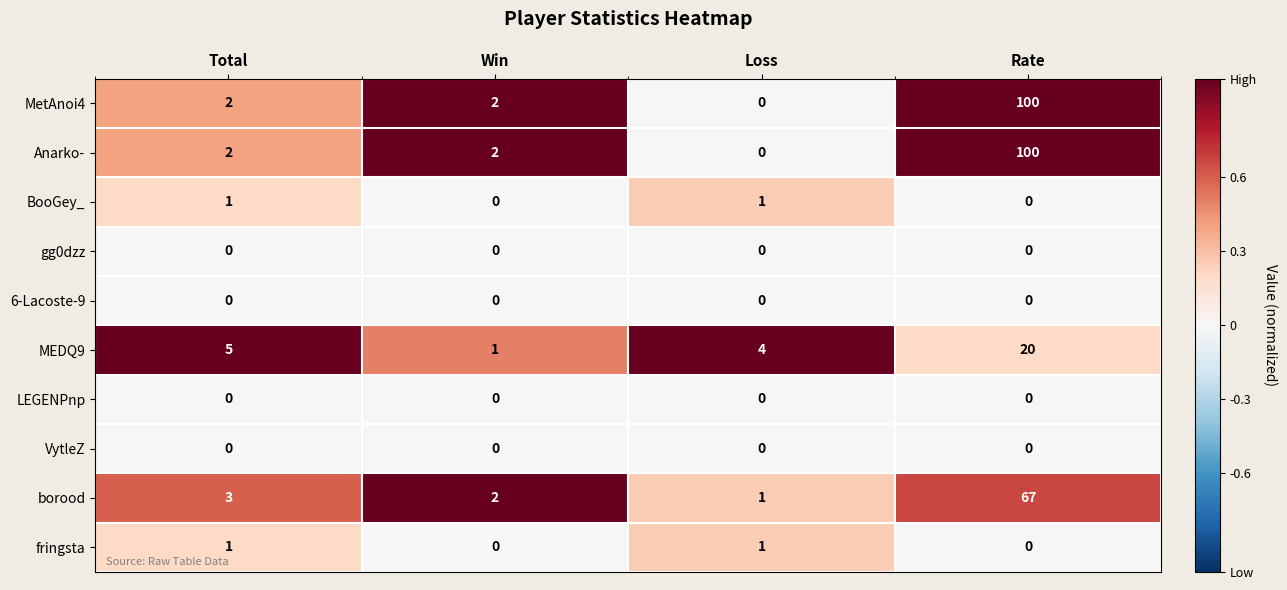

Count the BooGey_ values in the range 0 to 1.

4